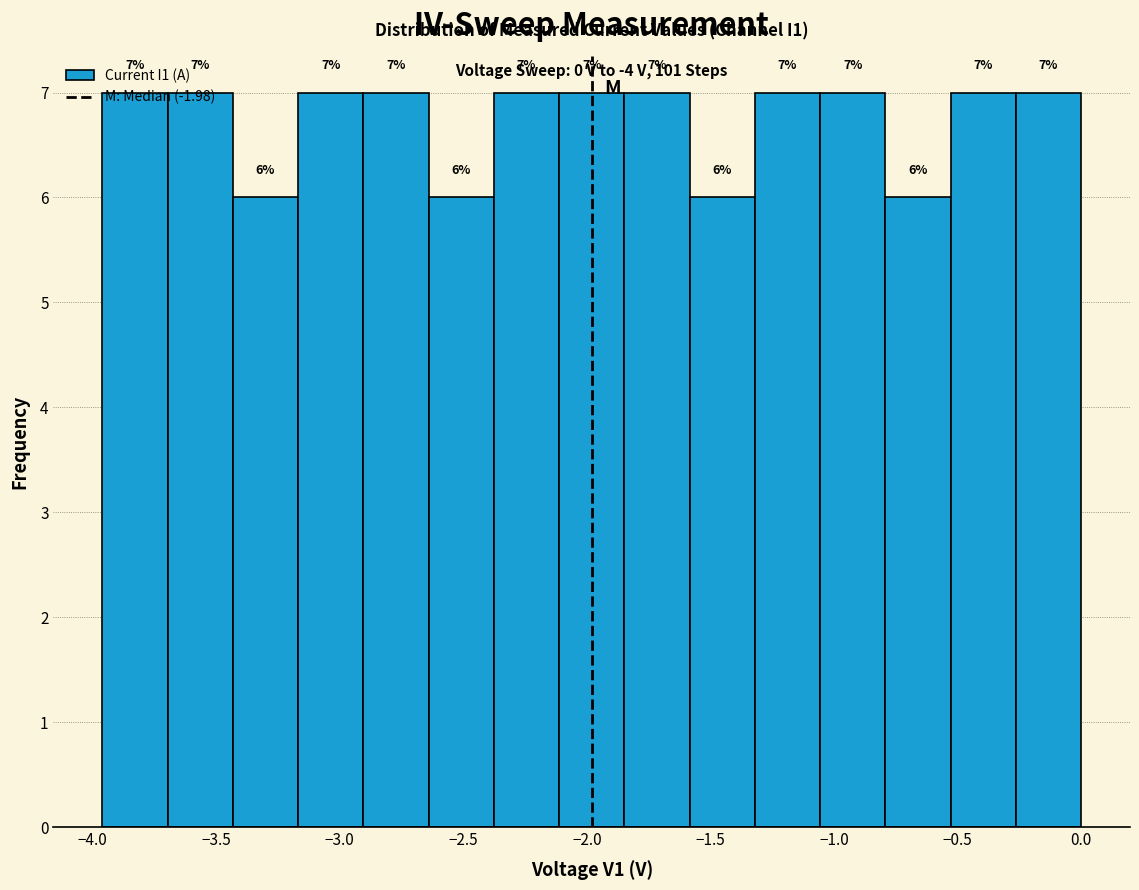

What is the height of the bar covering -2.10 to -1.85 on the x-axis? The bar edges are not printed on the chart, so give them approximately, as read against the axis.

7